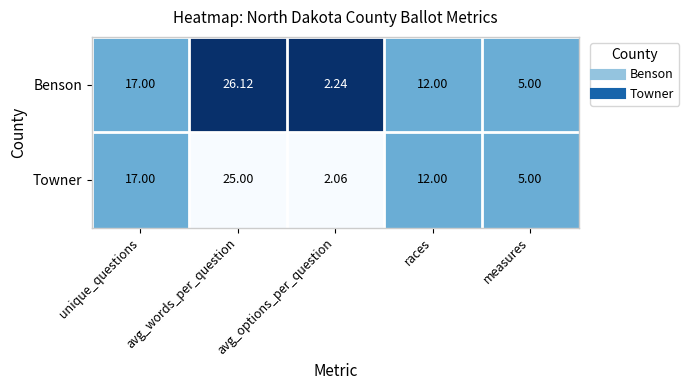

Where does the Benson series first go above 12?

unique_questions